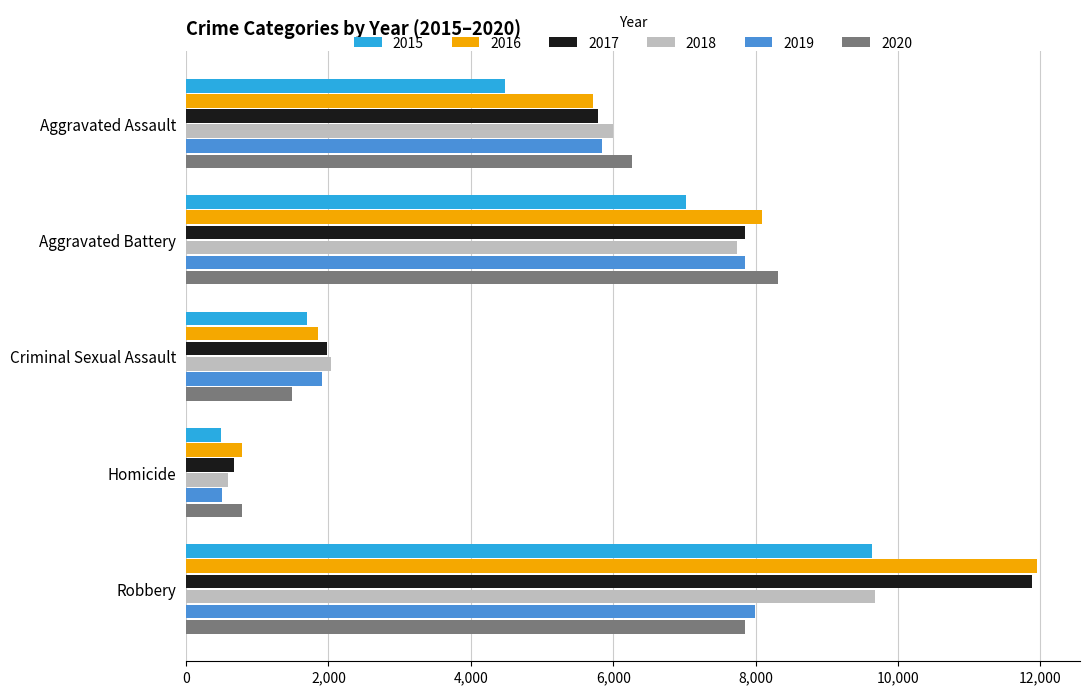

What is the total value across all series at Aggravated Assault?

34094